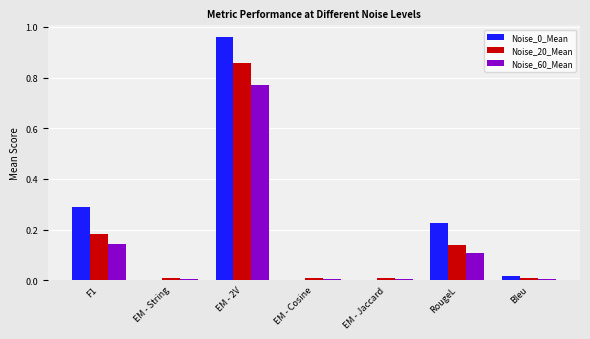

The value of Noise_60_Mean at EM - Jaccard is 0.0. True or false?

True